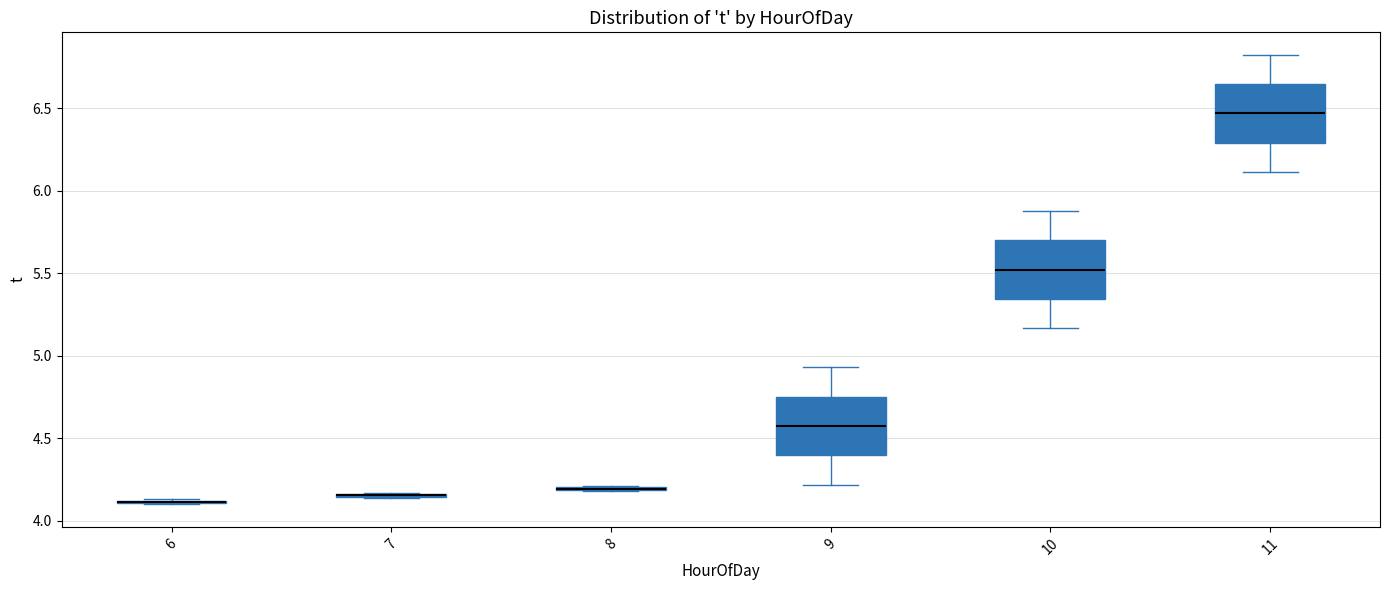

Reading left to right, read every box against the y-axis: the position of its median line, the range the box covers, and the ends of its whiskers. The values are not printed on the chart, so give them approximately, as read against the axis.

6: box collapsed to a line at 4.10, whiskers 4.10 to 4.15
7: box collapsed to a line at 4.15, whiskers 4.15 to 4.15
8: box collapsed to a line at 4.20, whiskers 4.20 to 4.20
9: median 4.60, box 4.40 to 4.75, whiskers 4.20 to 4.95
10: median 5.50, box 5.35 to 5.70, whiskers 5.15 to 5.90
11: median 6.45, box 6.30 to 6.65, whiskers 6.10 to 6.80